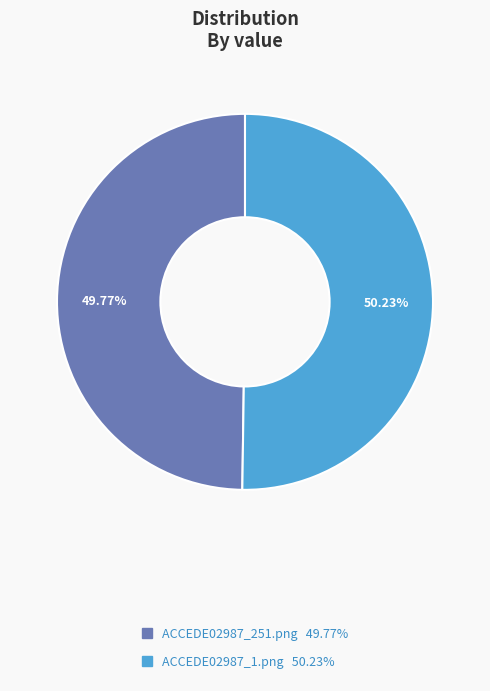

Does any single category account for the majority?

Yes